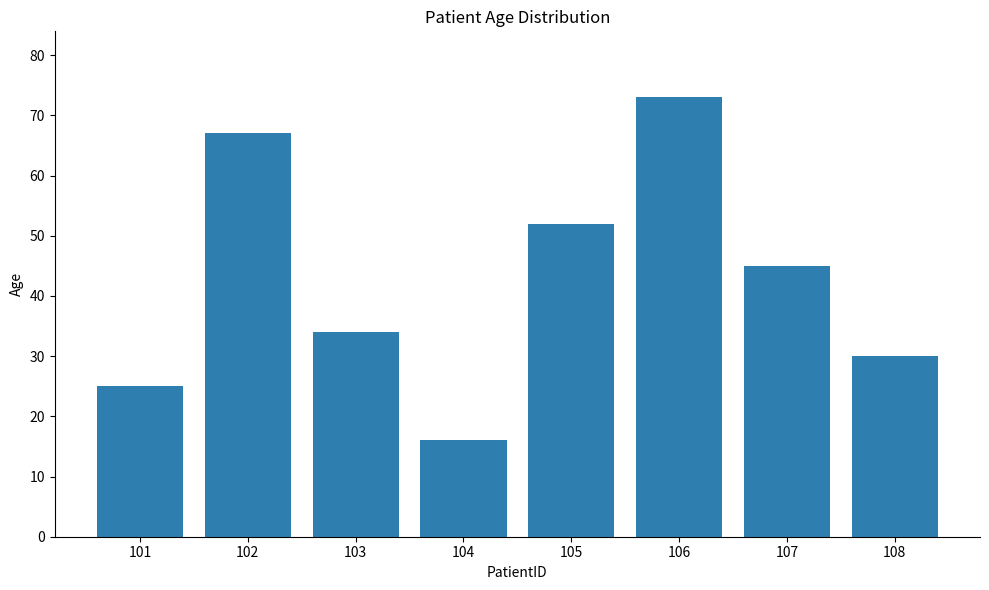

What is the greatest value displayed?

73